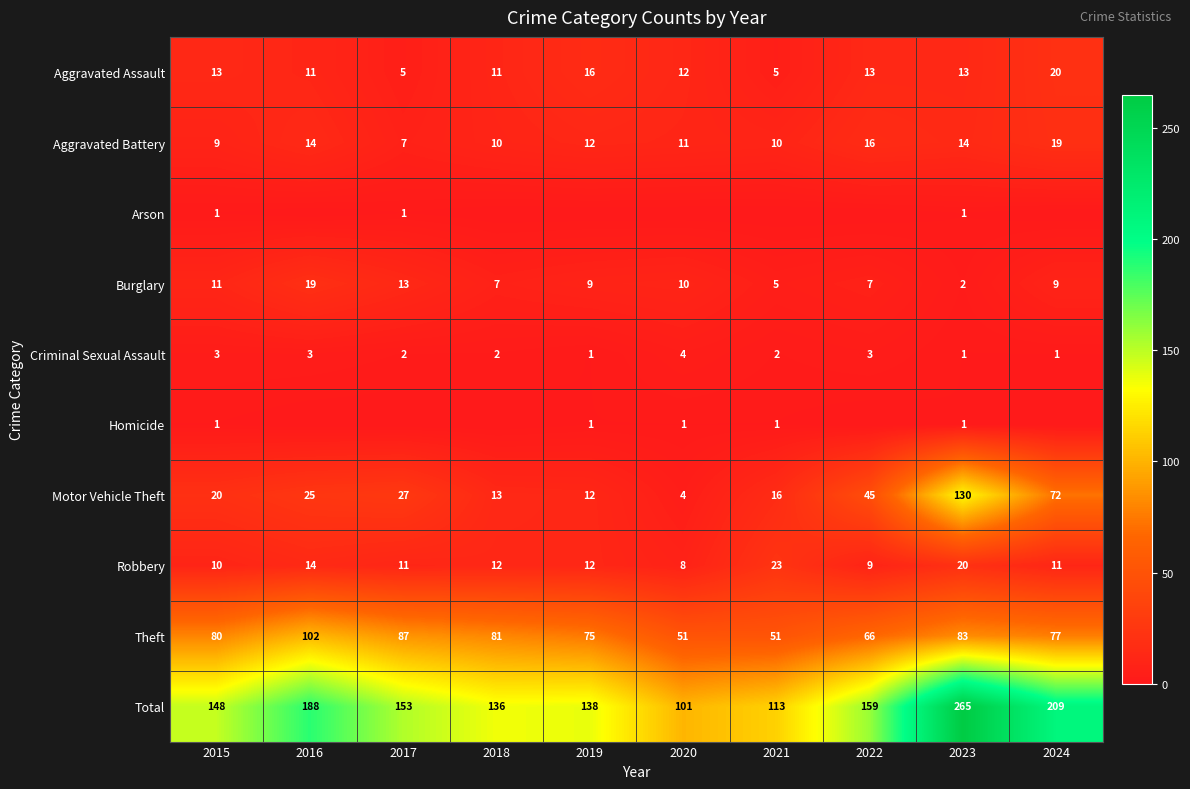

Which category has the lowest value in the Robbery series?

2020